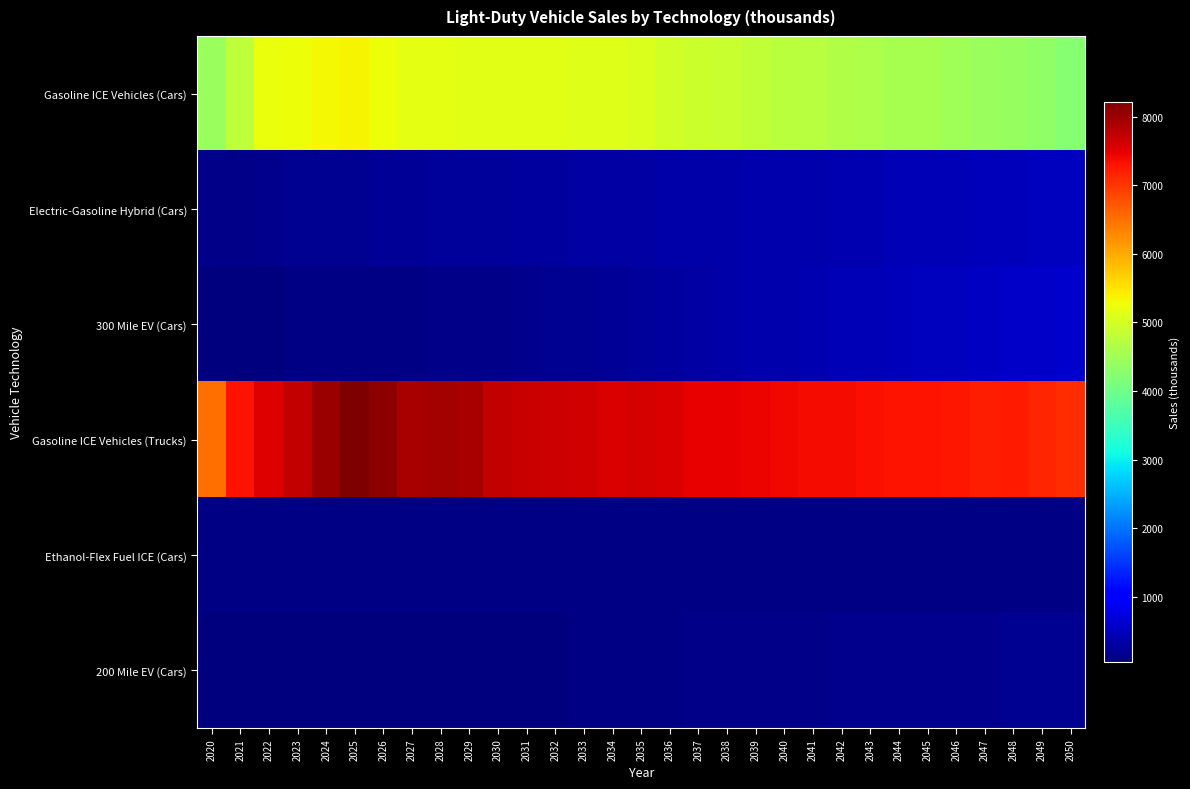

Which series has the largest total across all categories?

Gasoline ICE Vehicles (Trucks)